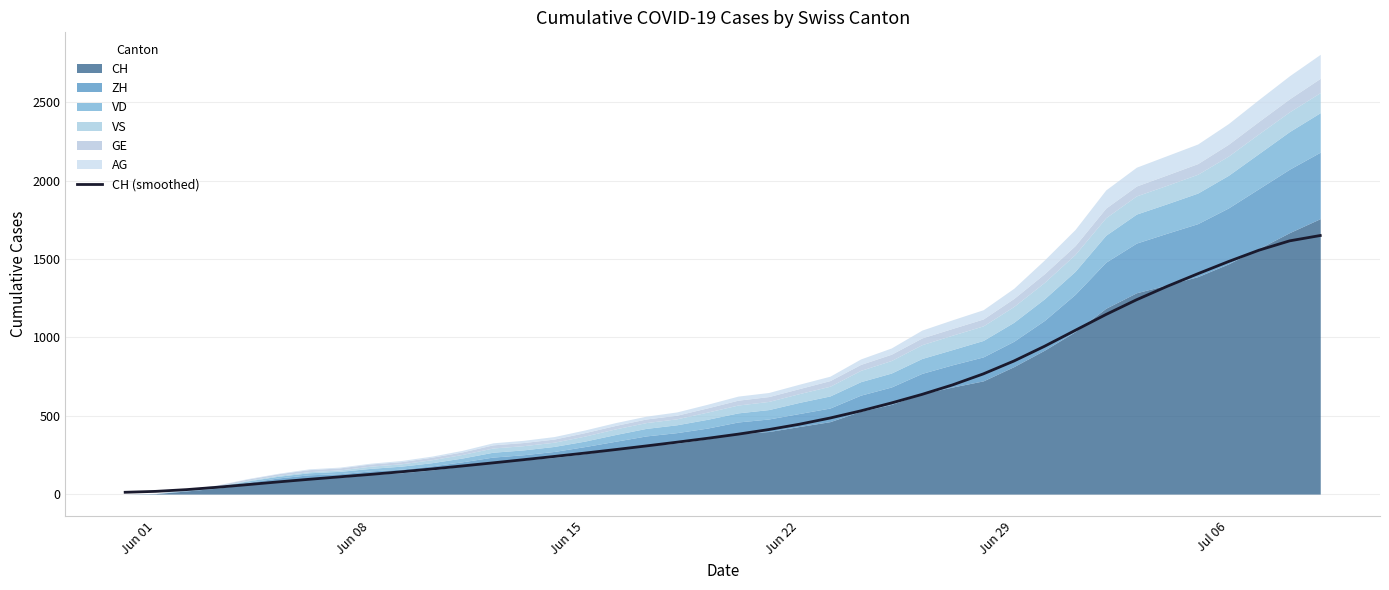

True or false: the data has more than 1 interior local peaks.

False